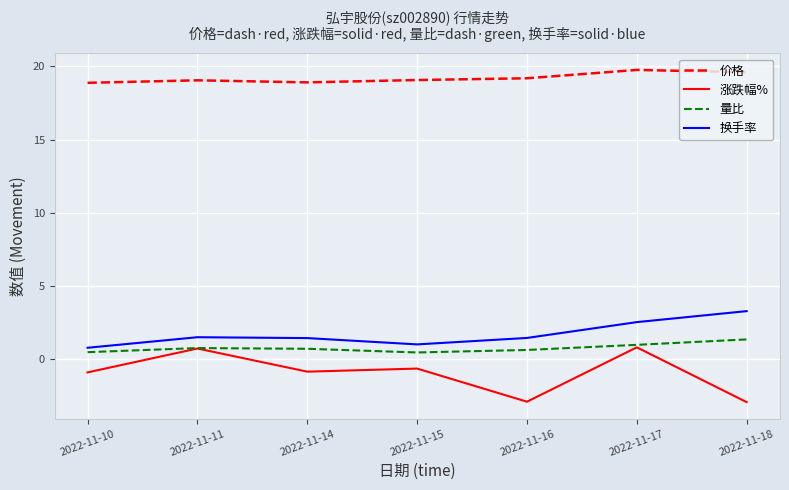

True or false: 价格 has a value of 19.6 at 2022-11-18.

True